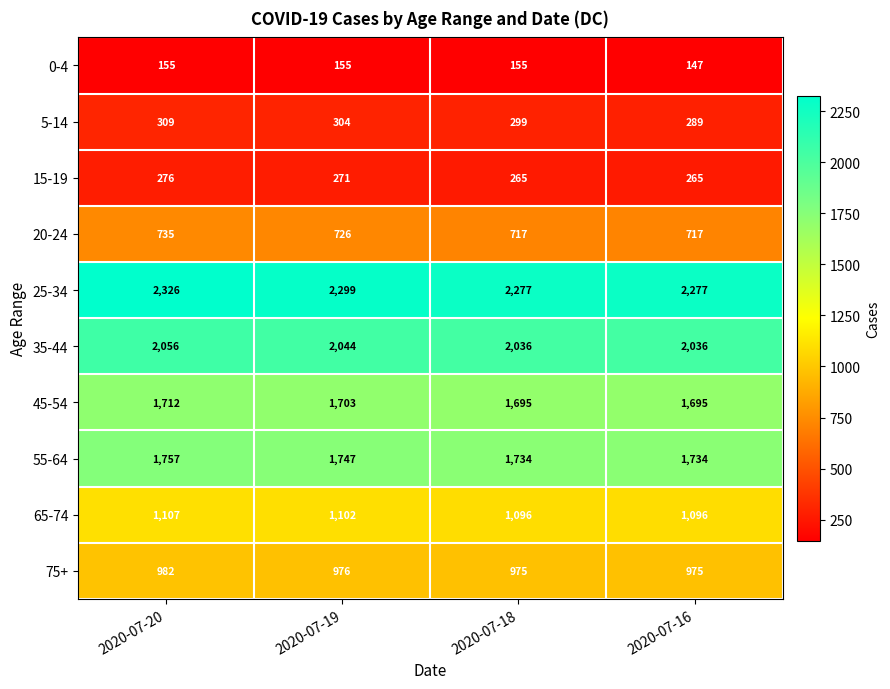

What is the difference between the highest and lowest values at 2020-07-16?

2130